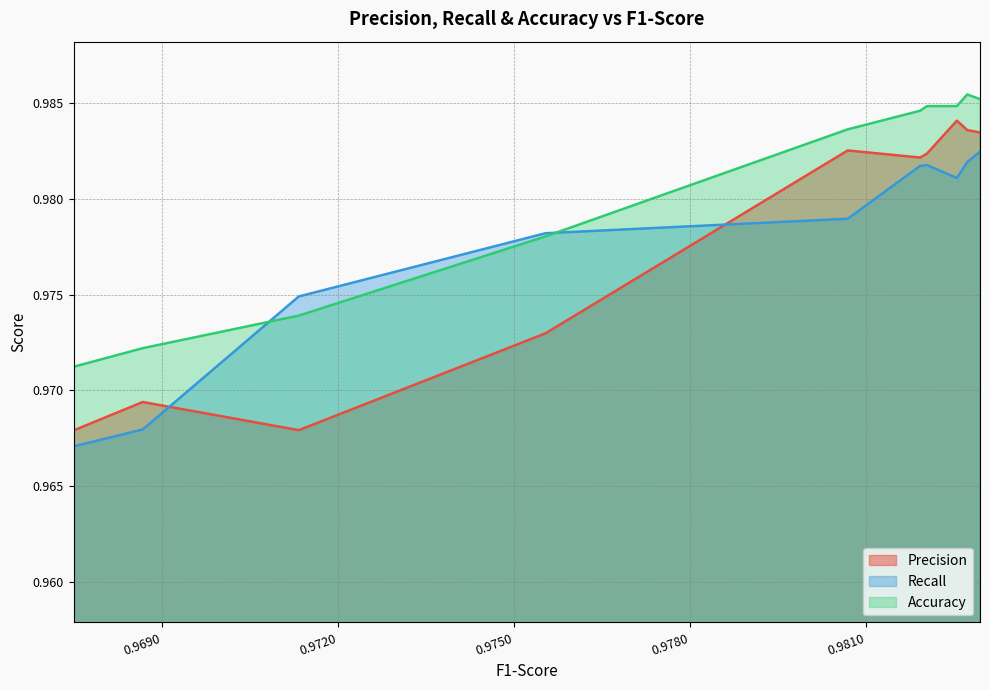

Where is Accuracy nearest to the value 0?

0.9674868981865172